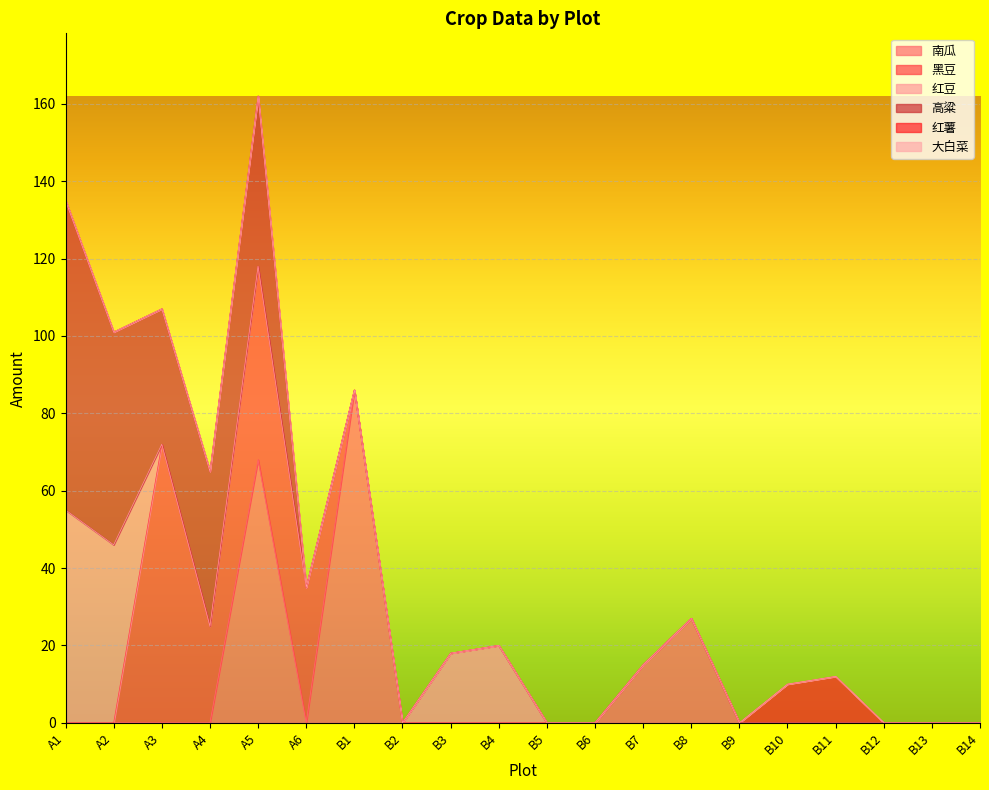

What is the difference between the maximum and minimum values in the 高粱 series?

80